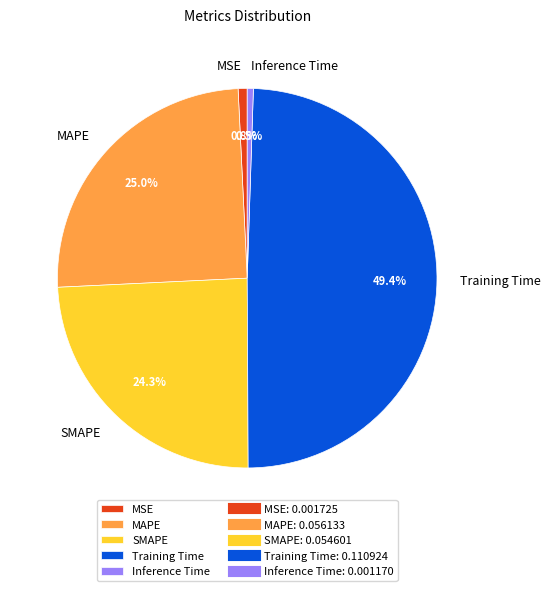

Count the number of slices in the pie.

5